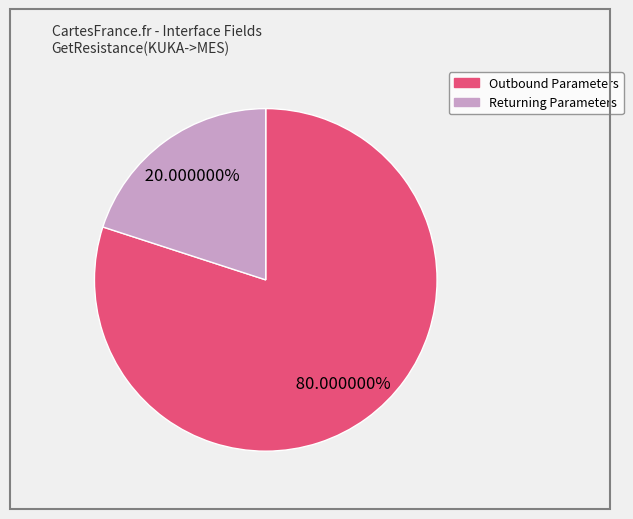

Is there any slice that represents more than half of the pie?

Yes